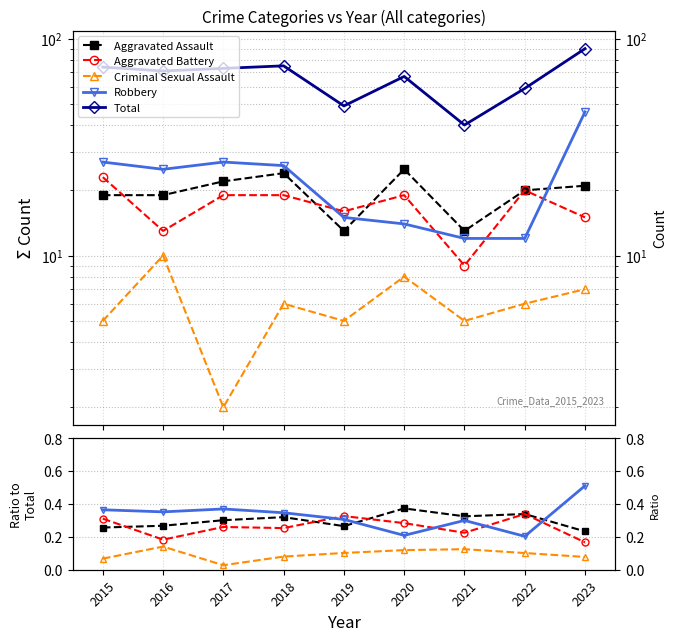

At which category does Aggravated Battery reach its first local peak?

2017